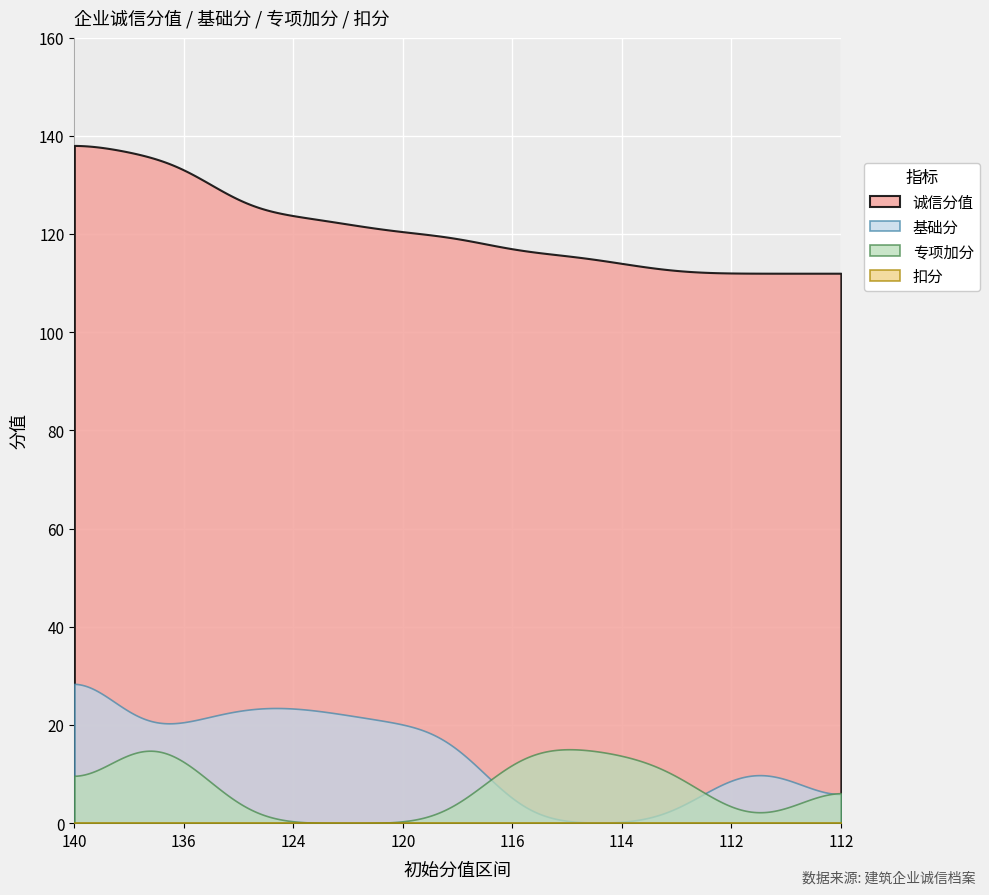

True or false: 基础分 and 扣分 intersect in this chart.

False